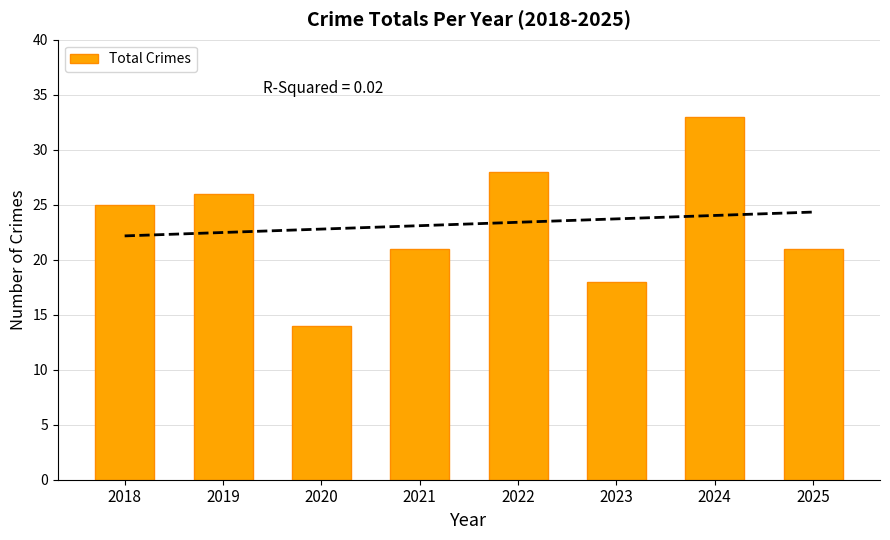

What is the sum of all values?

186